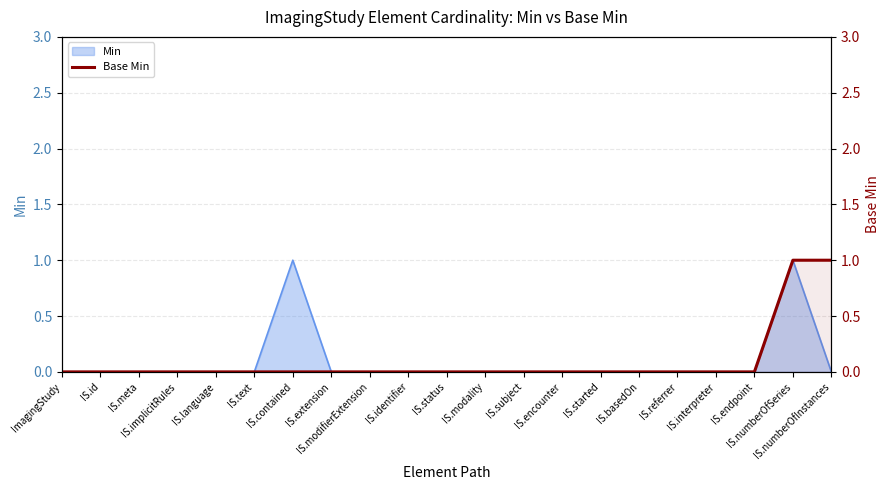

True or false: there are more than 2 points higher than both neighbors.

False